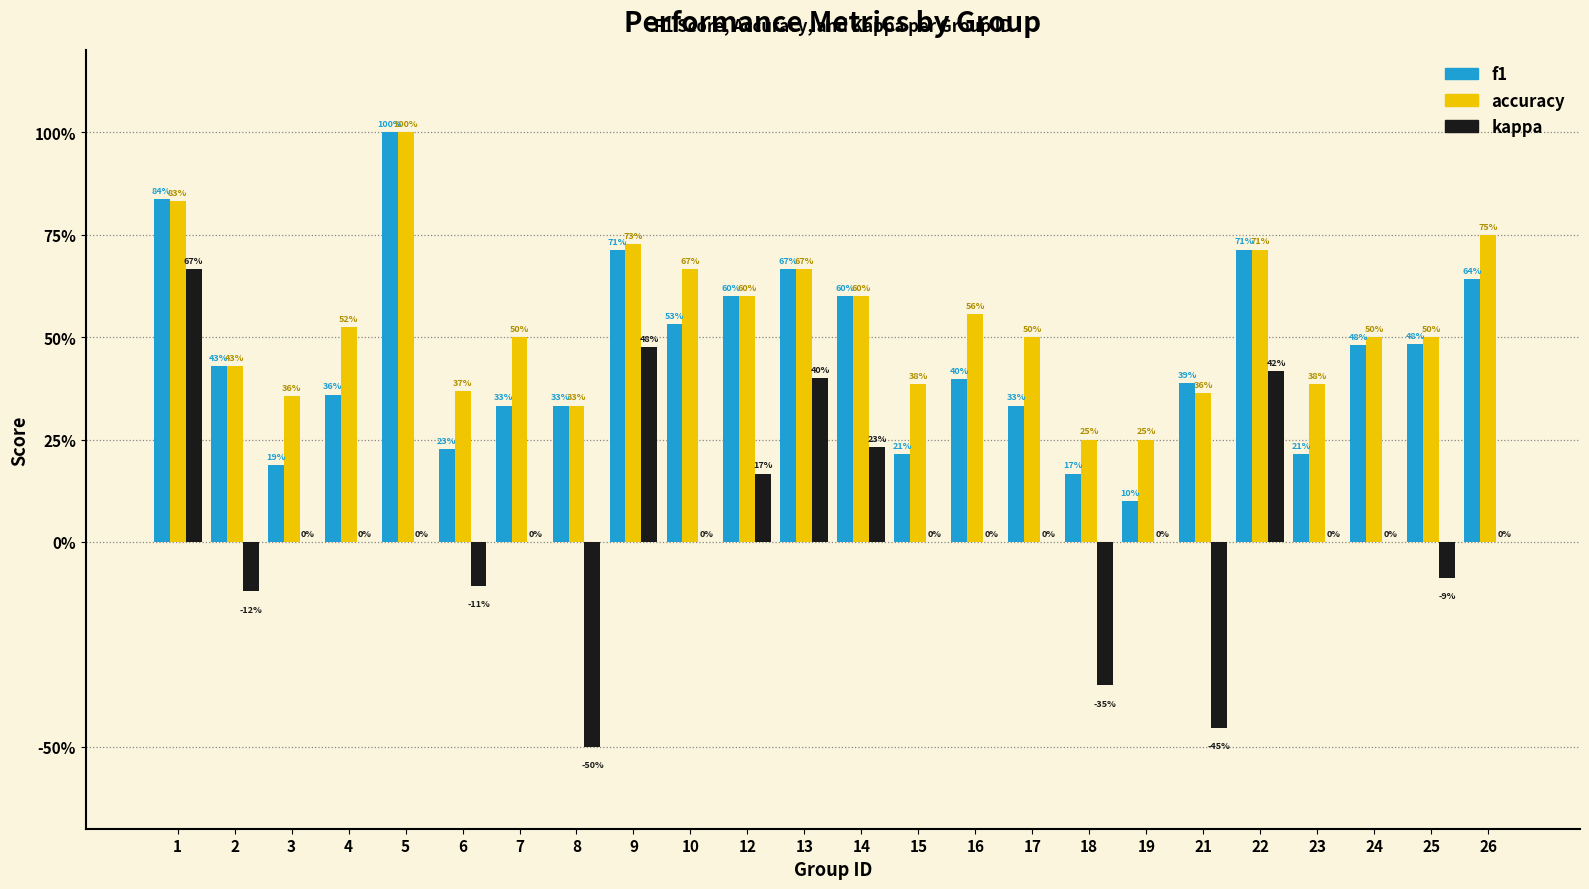

Are the bars grouped side by side (vs. stacked)?

Yes